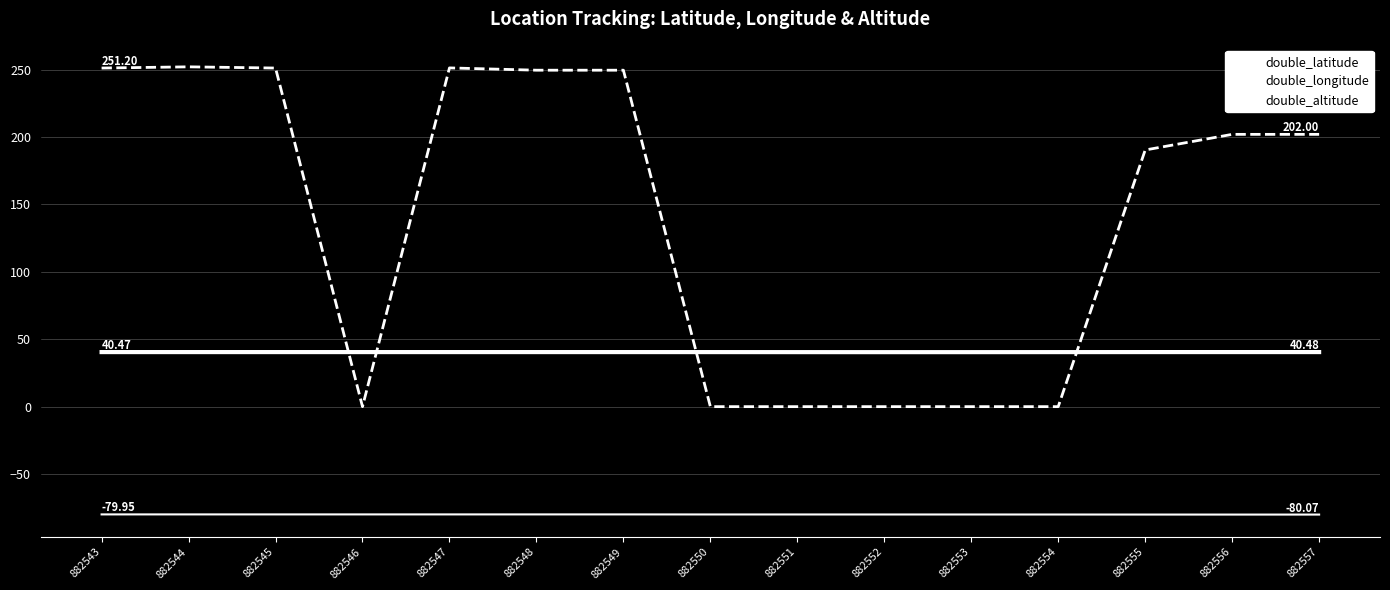

What is the difference between the maximum and second lowest values in the double_longitude series?

0.1